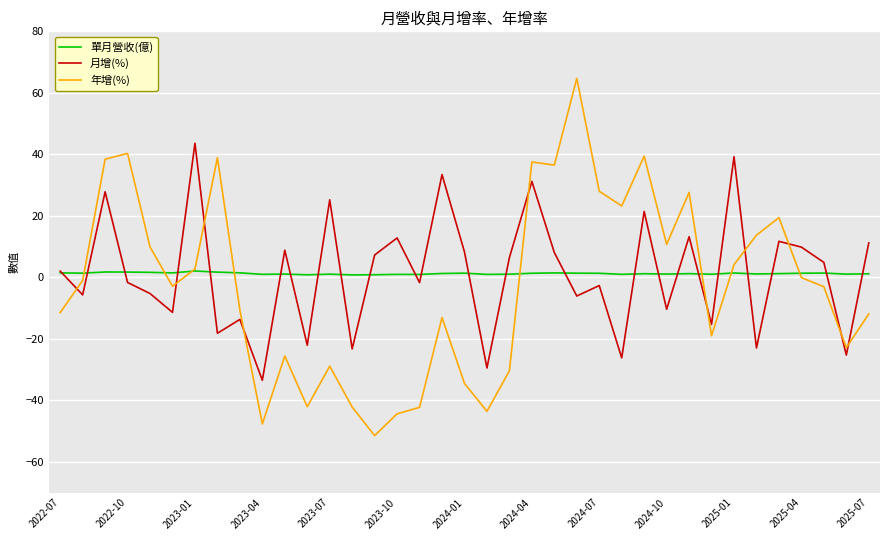

Which series has the widest spread of values?

年增(%)